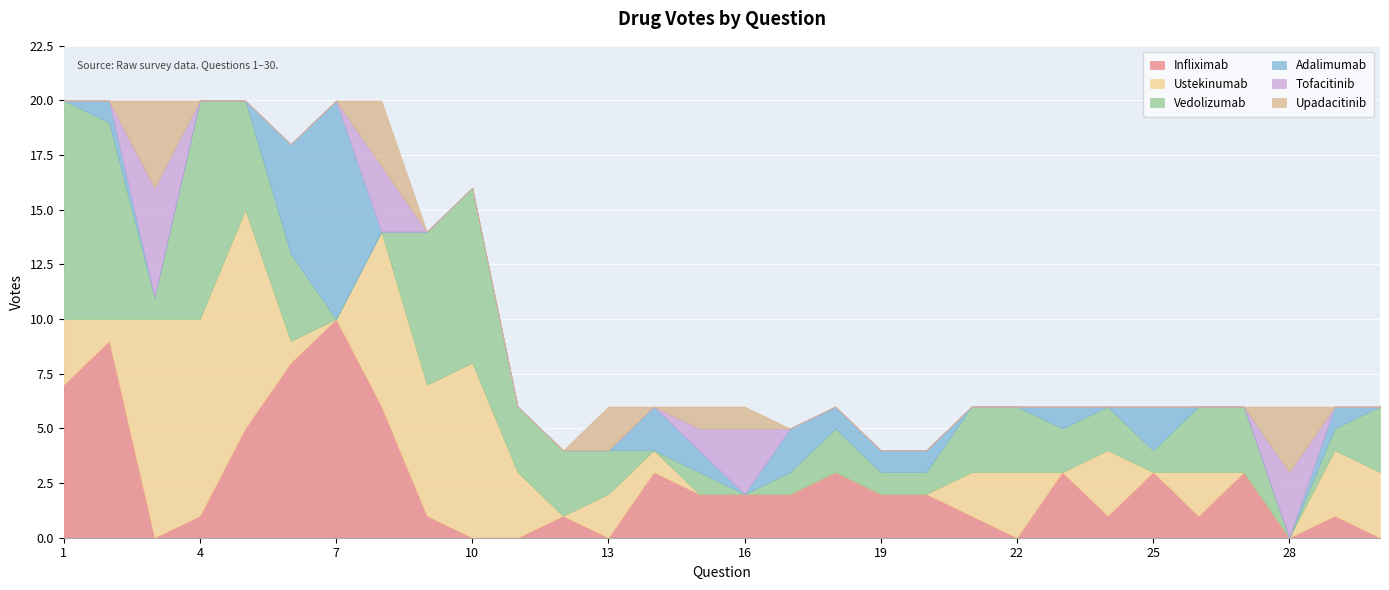

What is the value of the Infliximab point at the 18th from the left?

3